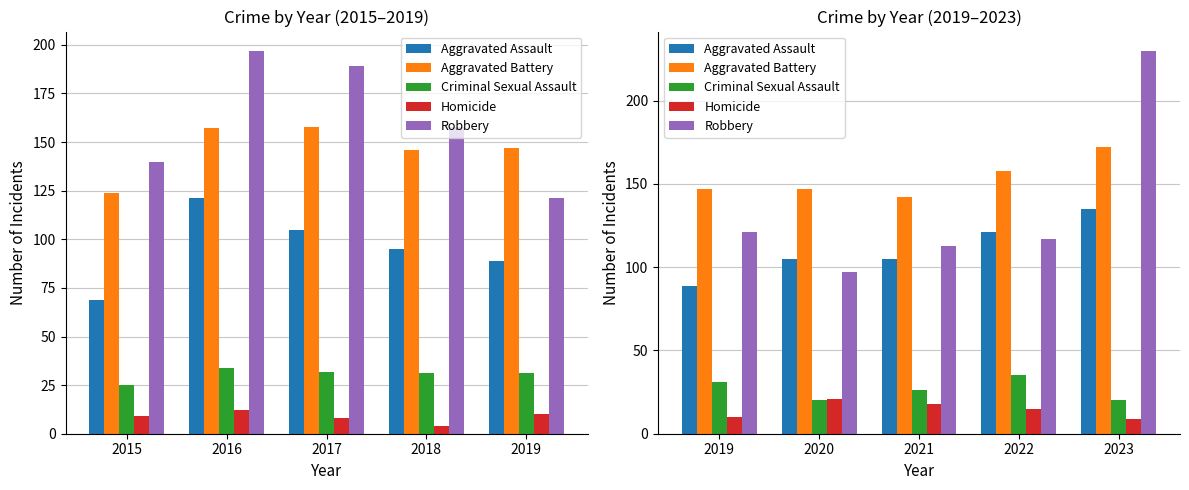

Count the number of categories in the chart.

5